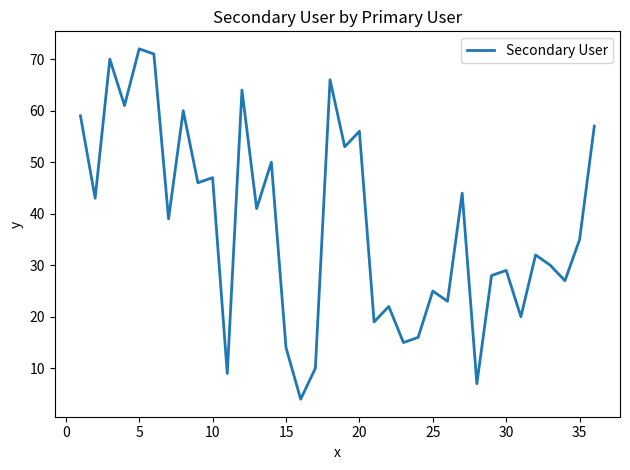

Does the chart display data point markers on the line(s)?

No